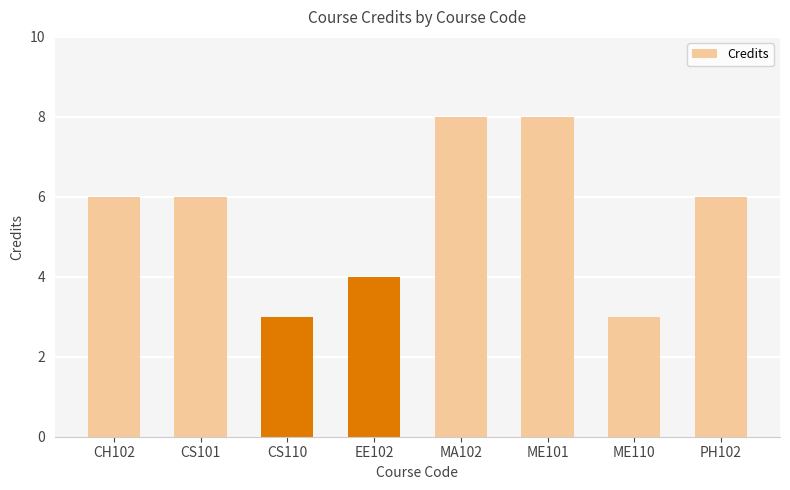

What is the maximum value shown in the chart?

8